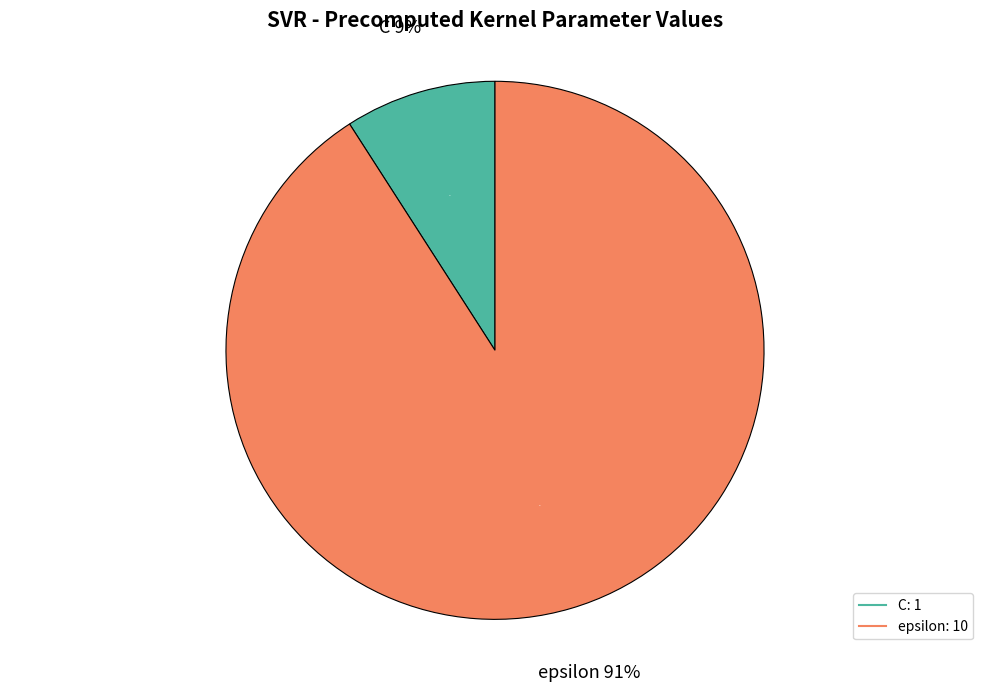

True or false: C accounts for 14% of the total.

False